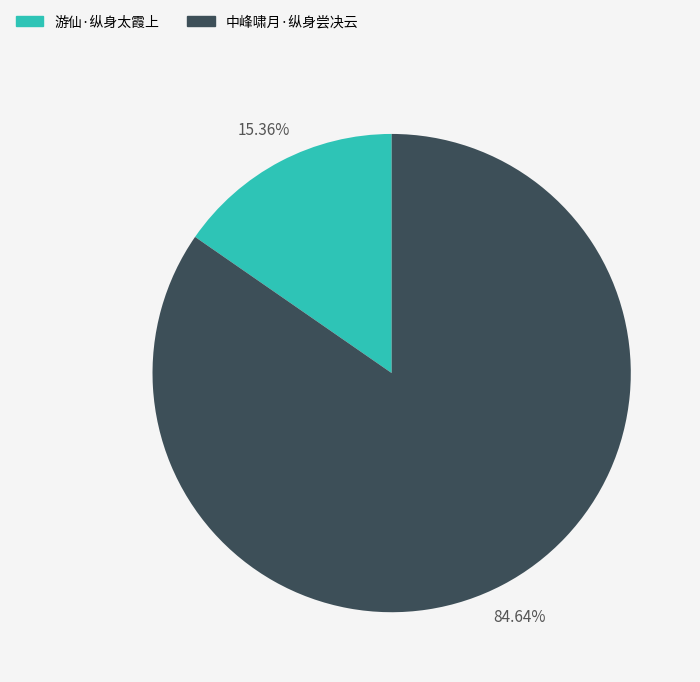

What percentage is NOT represented by 游仙·纵身太霞上?

84.6%